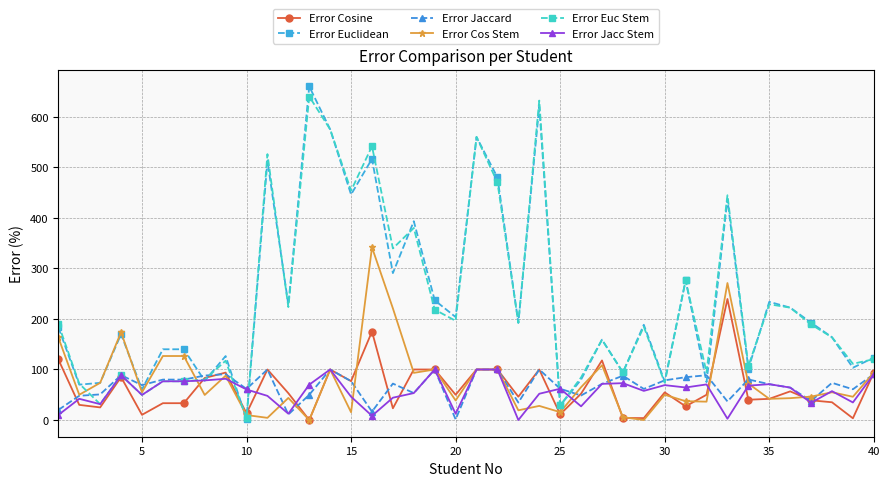

What is the highest value of the Error Cos Stem series?

341.7